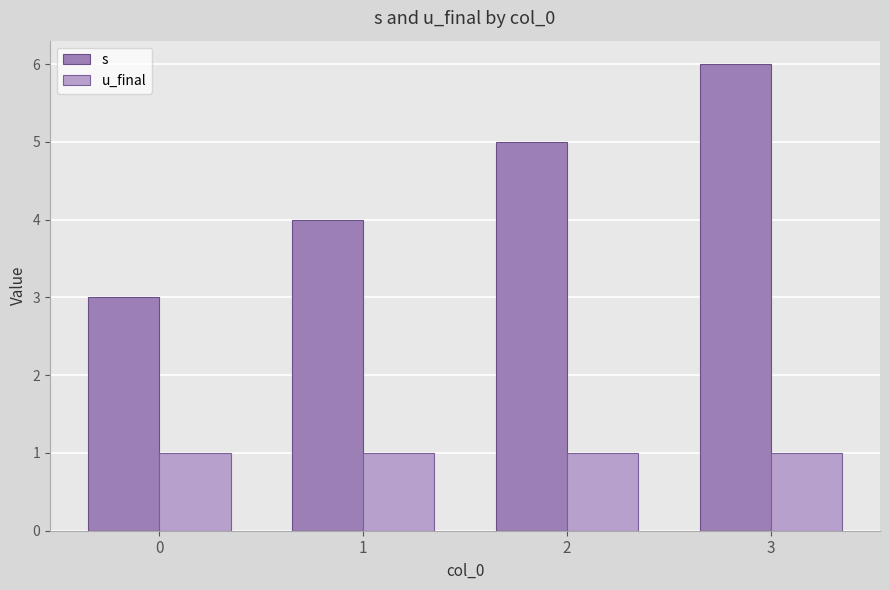

How many bars are there in each group?

2